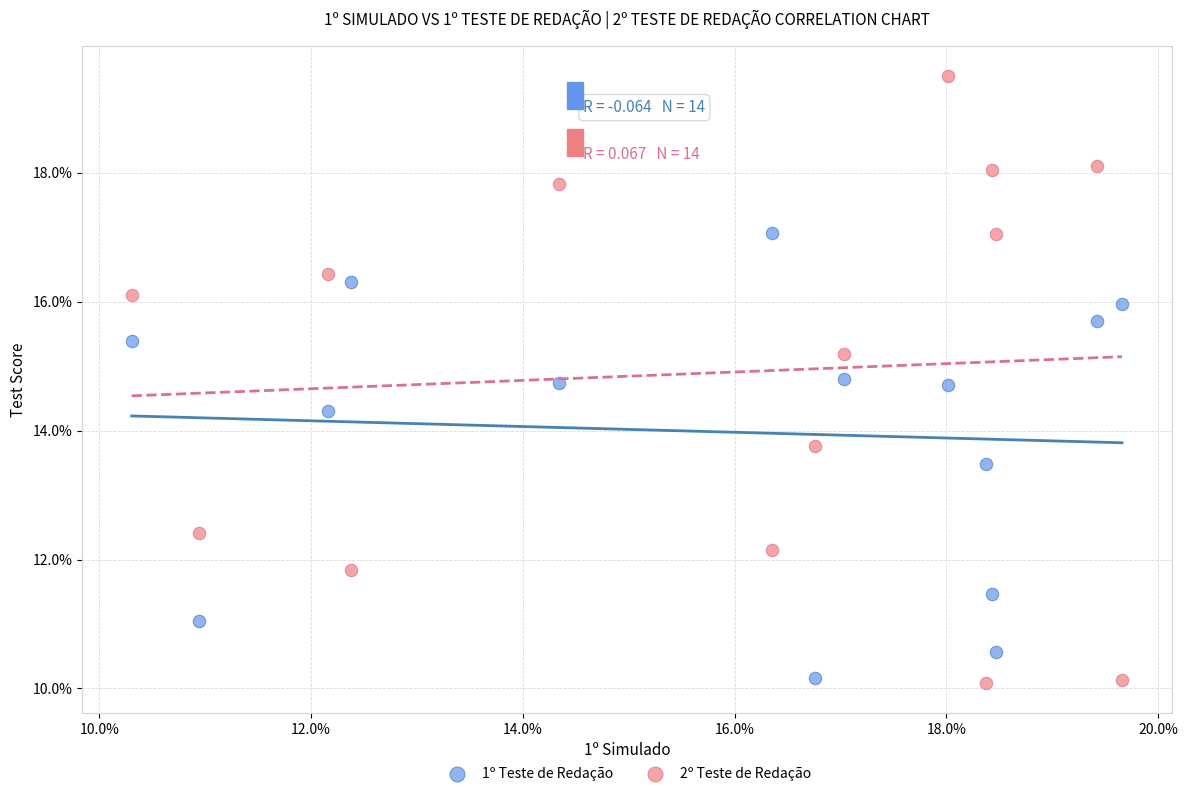

Which series has the widest spread of Y values?

2º Teste de Redação